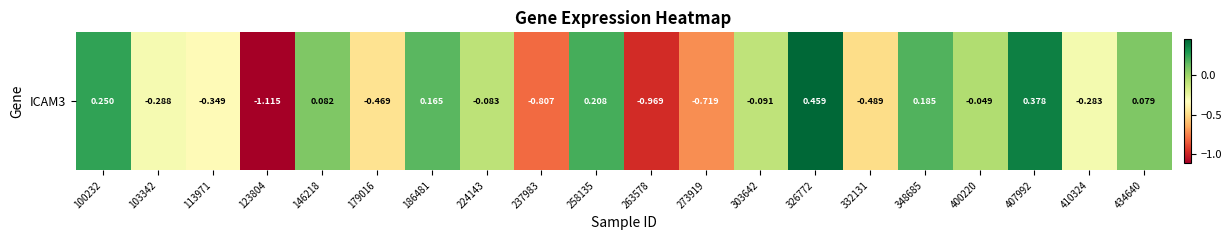

Rank the categories by value from highest to lowest.

326772, 407992, 100232, 258135, 348685, 186481, 146218, 434640, 400220, 224143, 303642, 410324, 103342, 113971, 179016, 332131, 273919, 237983, 263578, 123804